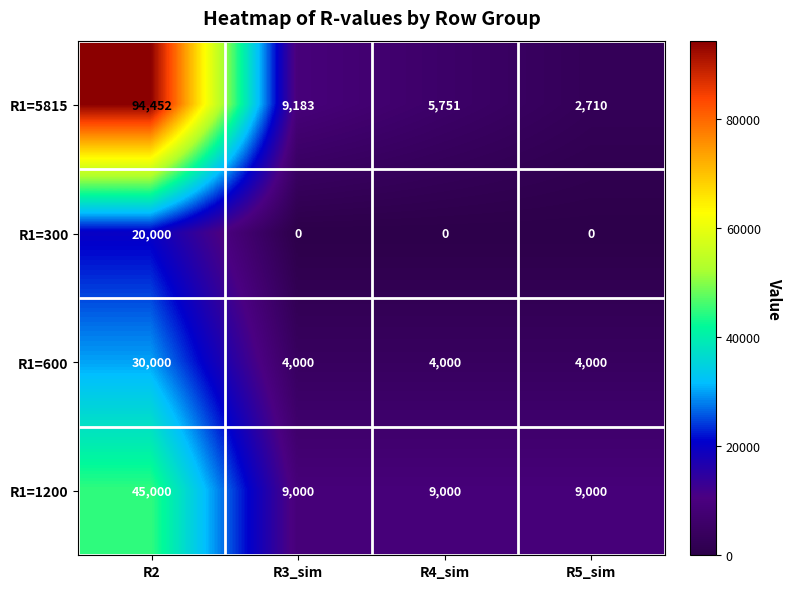

How many R1=600 values are between 4000 and 30000?

4